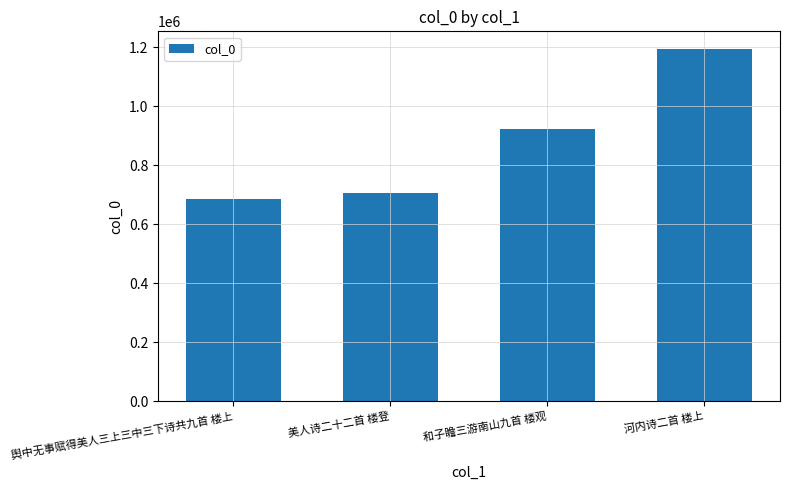

Rank the categories by value from lowest to highest.

舆中无事赋得美人三上三中三下诗共九首 楼上, 美人诗二十二首 楼登, 和子瞻三游南山九首 楼观, 河内诗二首 楼上